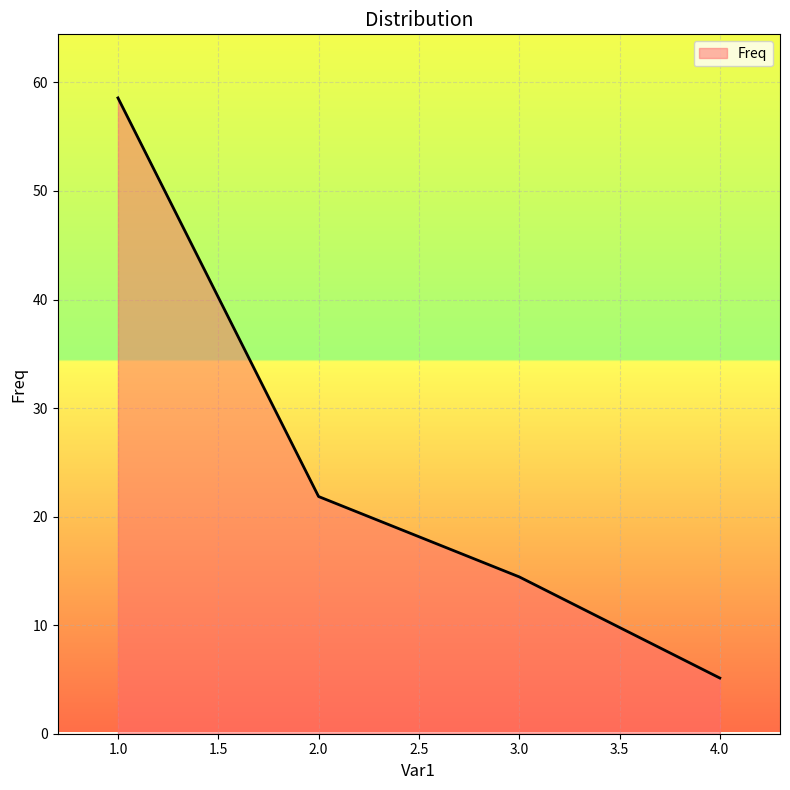

The value at 1.0 is 58.6. True or false?

True